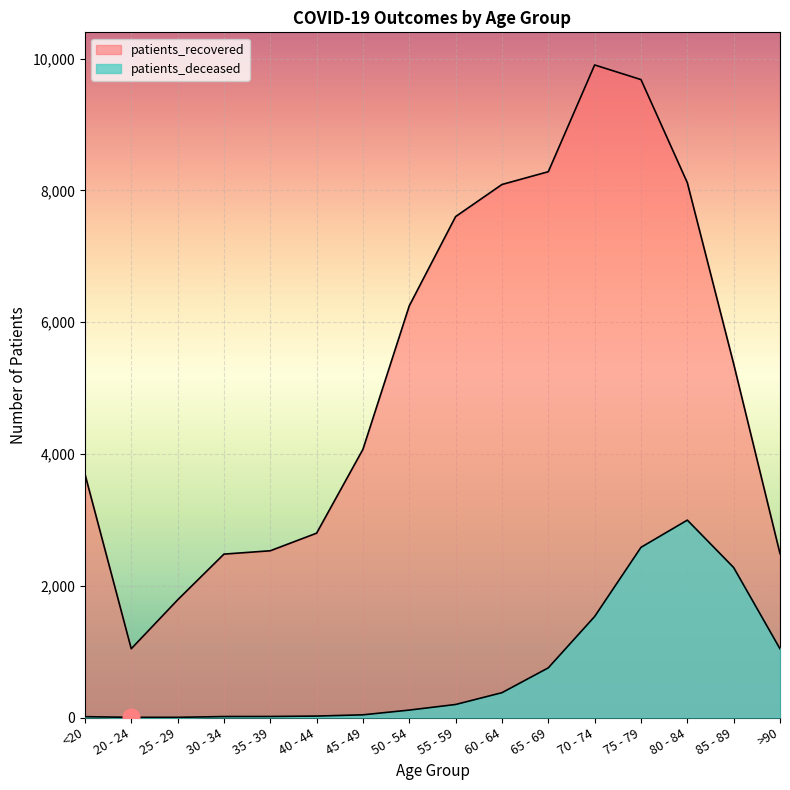

How many lines are shown in the chart?

2